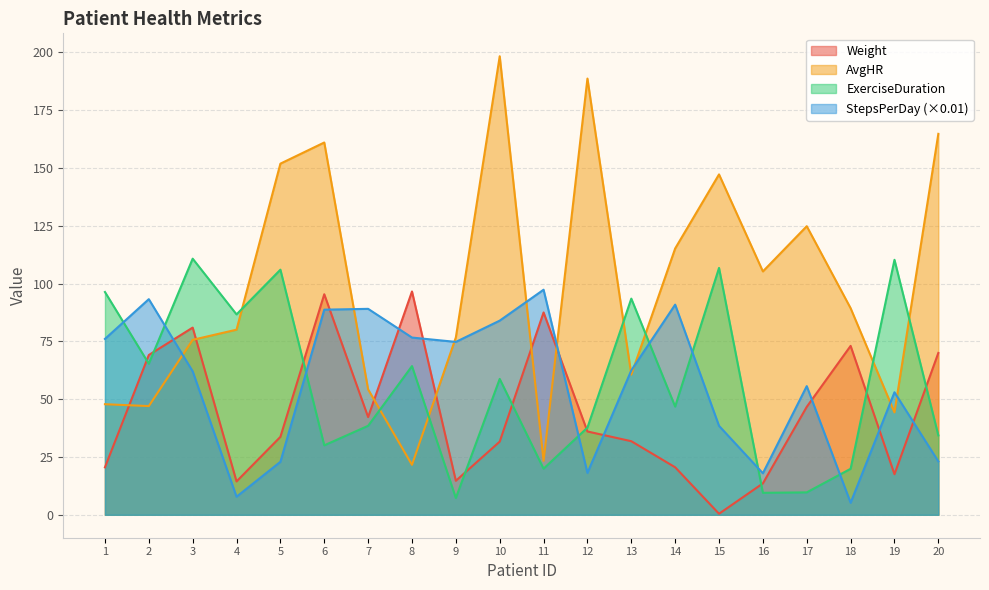

True or false: AvgHR has a value of 30.8 at 8.

False